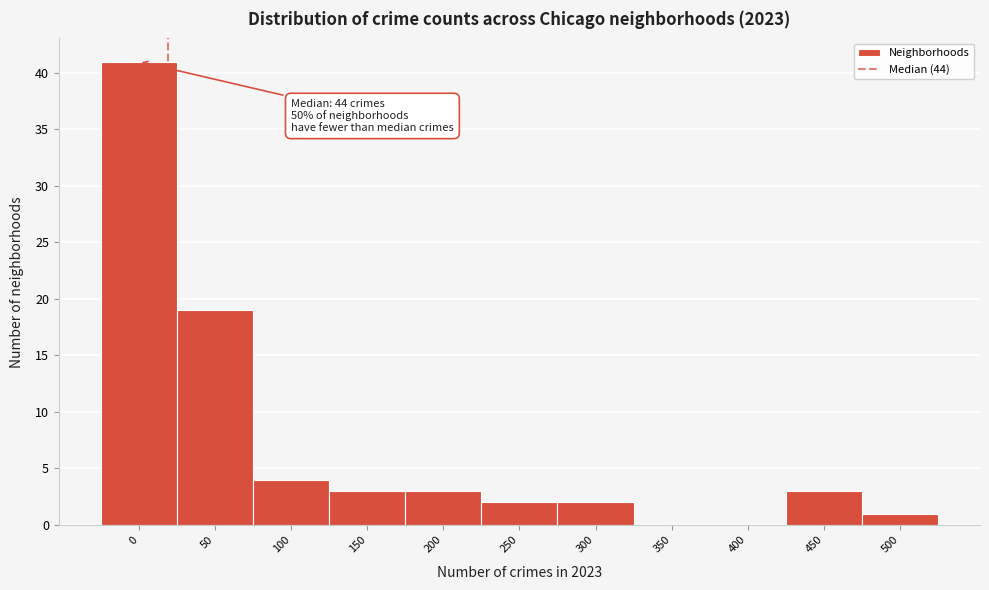

Reading left to right, extract all data points from this chart.

0=41	50=19	100=4	150=3	200=3	250=2	300=2	350=0	400=0	450=3	500=1